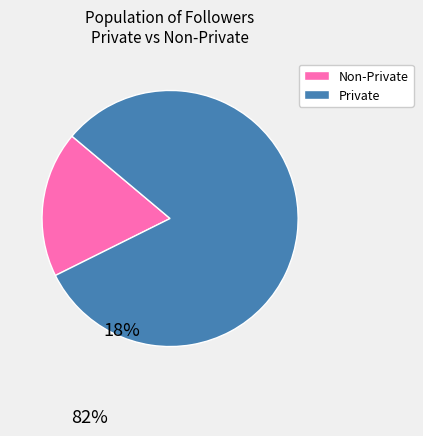

Approximately how many times larger is the value at Private compared to Non-Private?

4.4